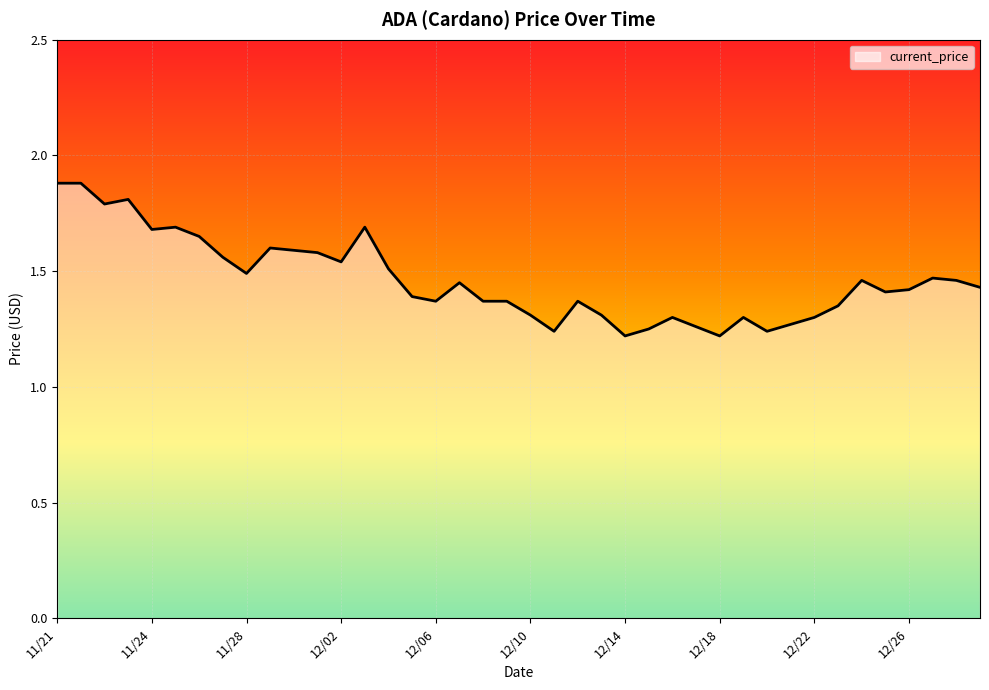

What is the greatest value displayed?

1.9